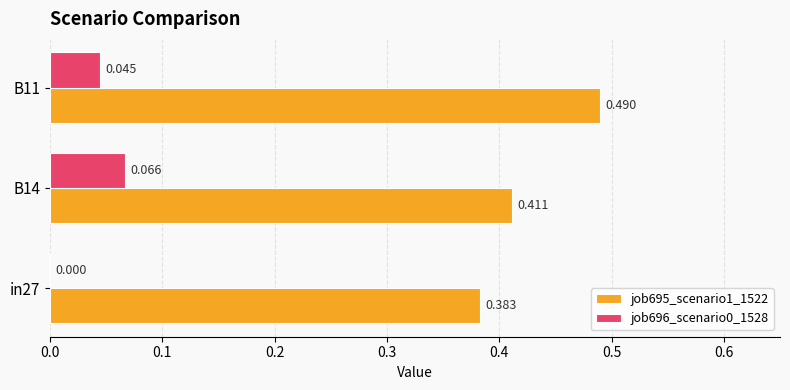

Is the value of job695_scenario1_1522 at in27 greater than the value of job696_scenario0_1528 at B14?

Yes